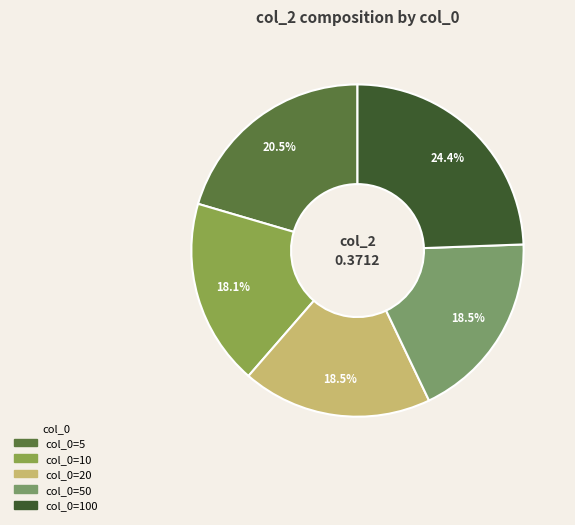

To the nearest percent, what is the difference between the largest and smallest slice percentages?

6%